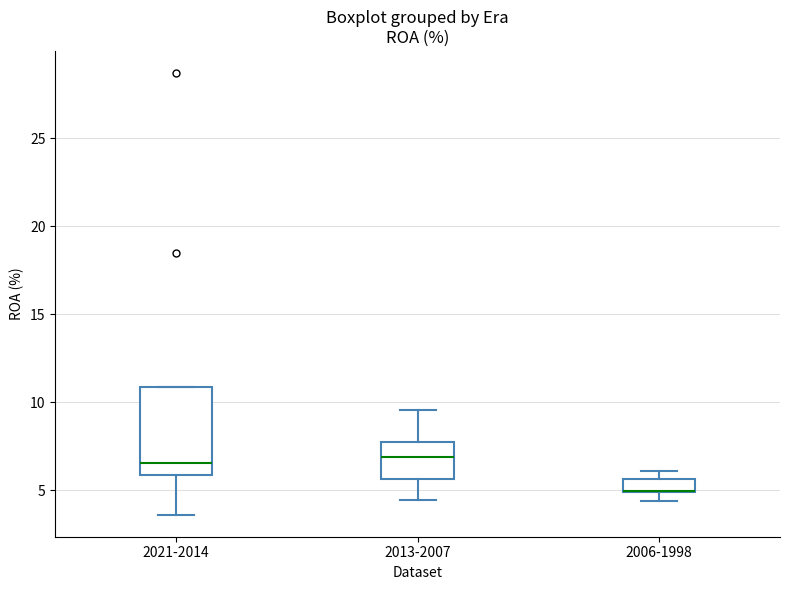

Where is the upper edge of the box for 2006-1998 on the y-axis? The values are not printed on the chart, so give them approximately, as read against the axis.

5.5